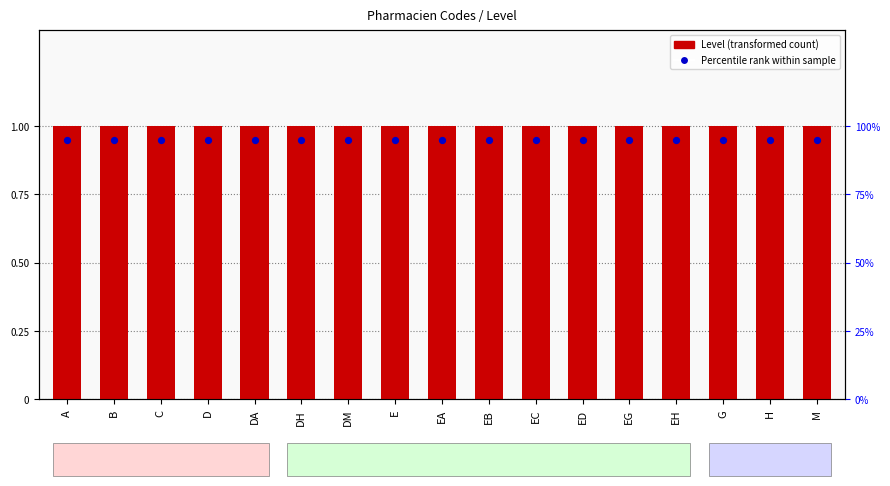

Which series contains the highest Y value?

Level (transformed count)